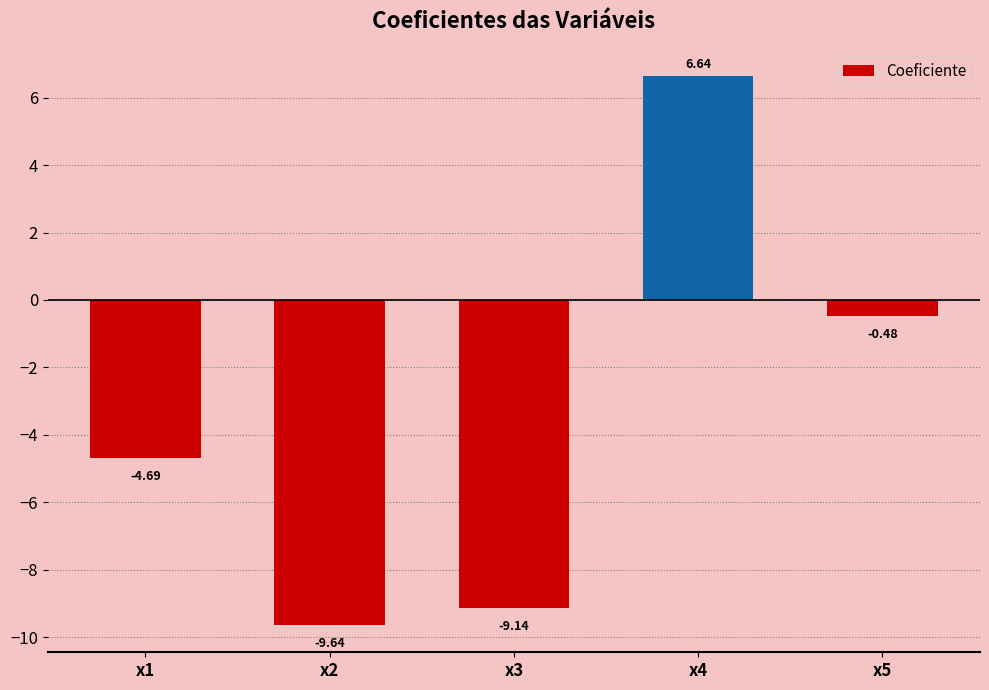

How many positive values are there?

1